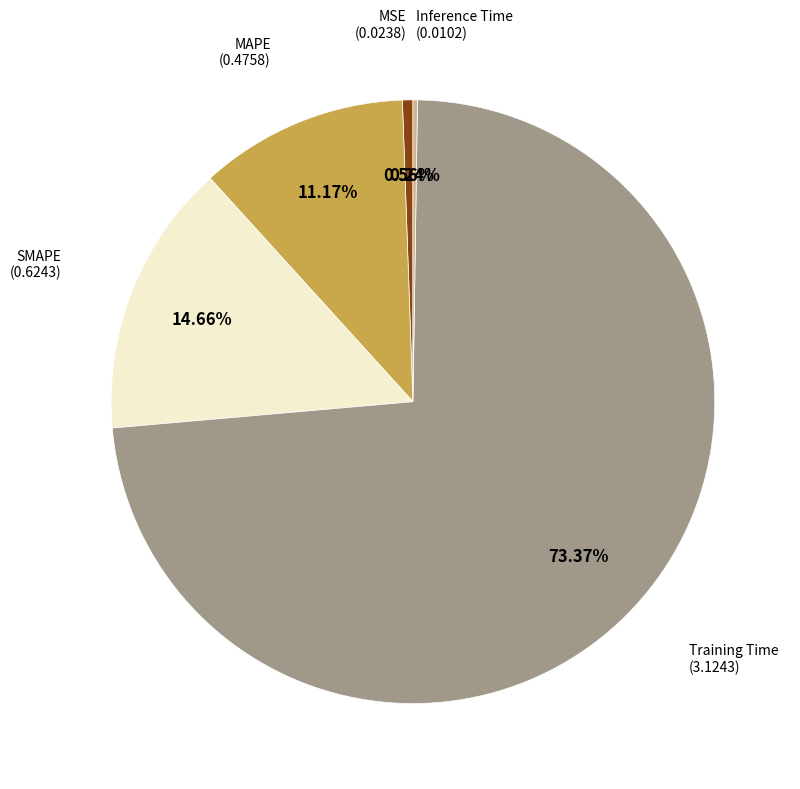

Does any single category account for the majority?

Yes